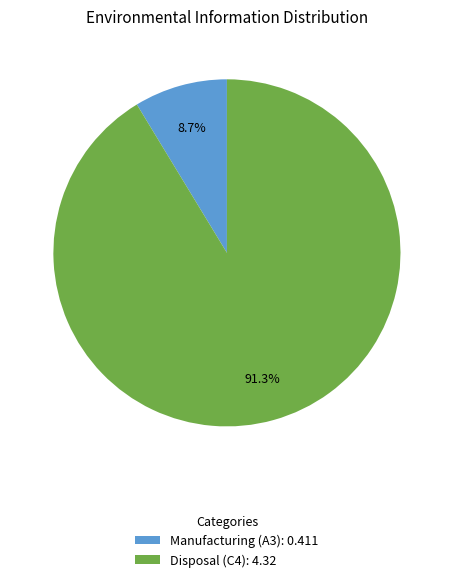

Which has a higher value, Manufacturing (A3): 0.411 or Disposal (C4): 4.32?

Disposal (C4): 4.32